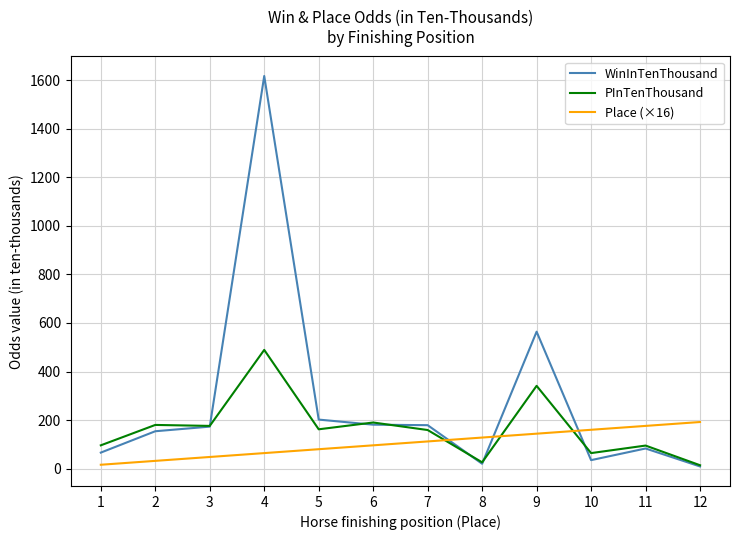

Rank the series by their average value, from highest to lowest.

WinInTenThousand, PInTenThousand, Place (×16)